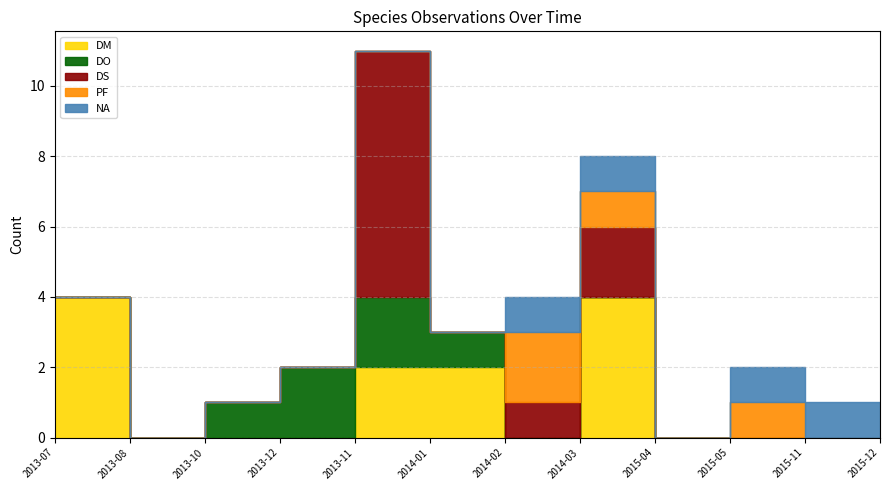

Which category has the highest value across all series?

2013-11